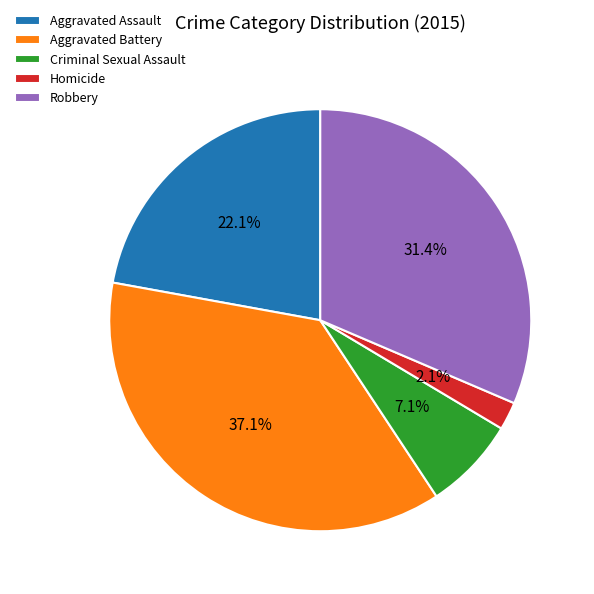

Which slice is the smallest?

Homicide